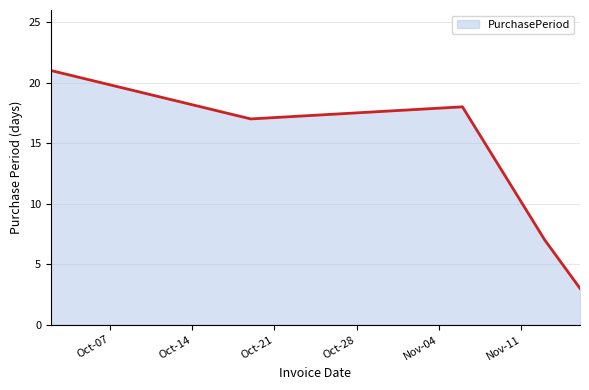

What is the maximum value shown in the chart?

21